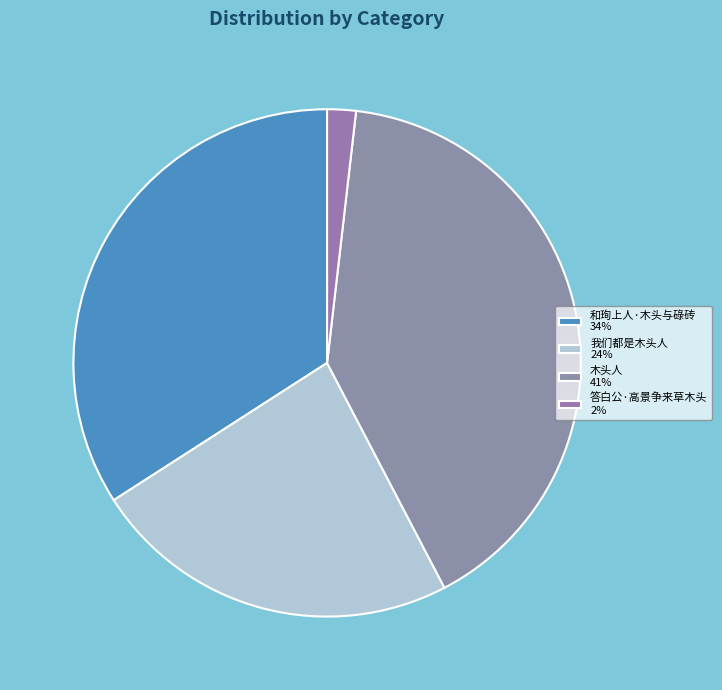

How many slices are in this pie chart?

4